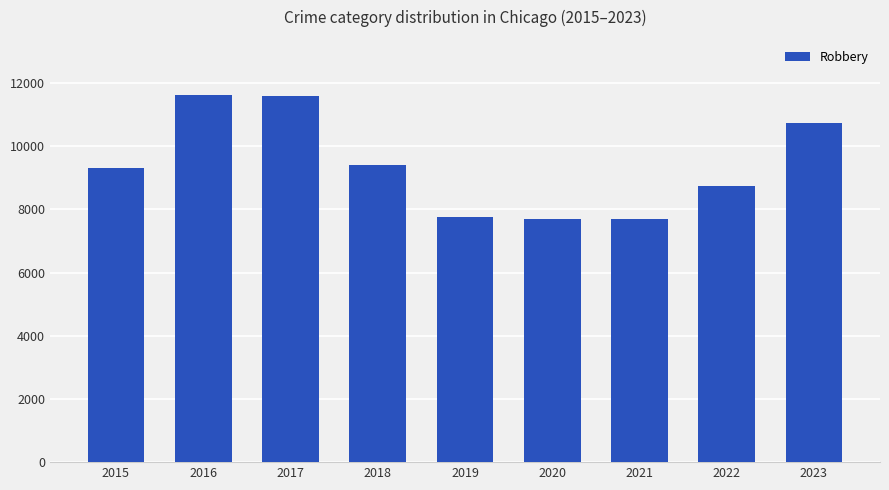

Is it true that the value at 2019 is 7765?

True